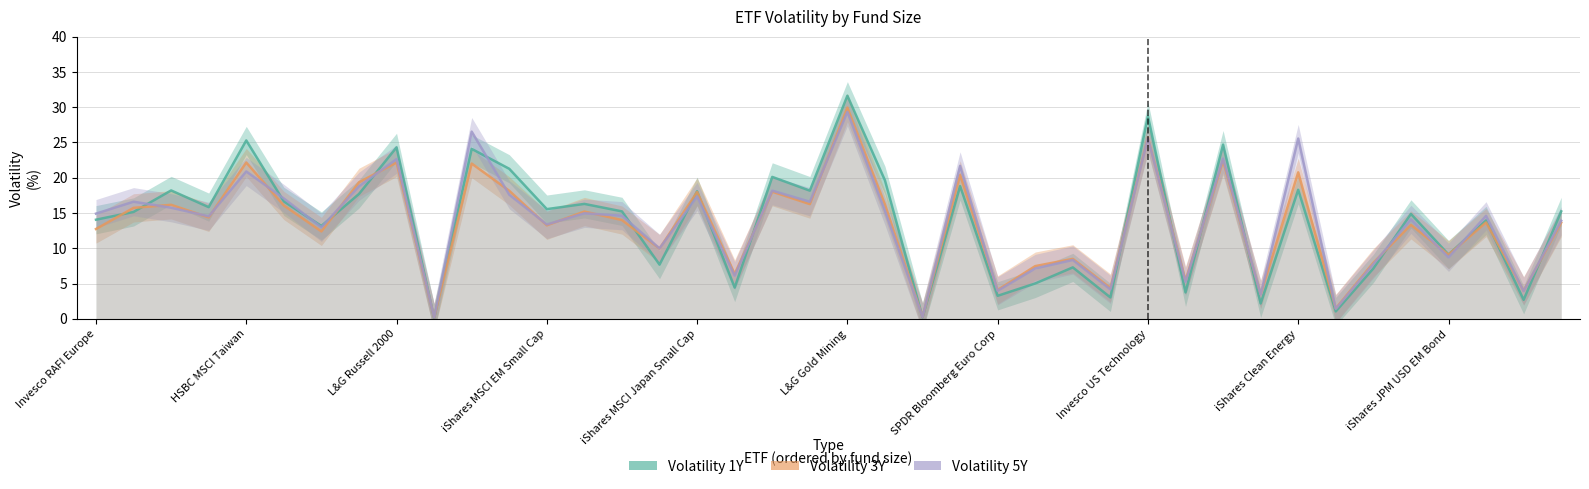

What value does the Volatility 3Y series have at 11?

18.1